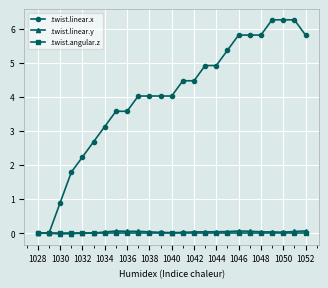

What is the value of the .twist.linear.x point at the 9th from the left?

3.6